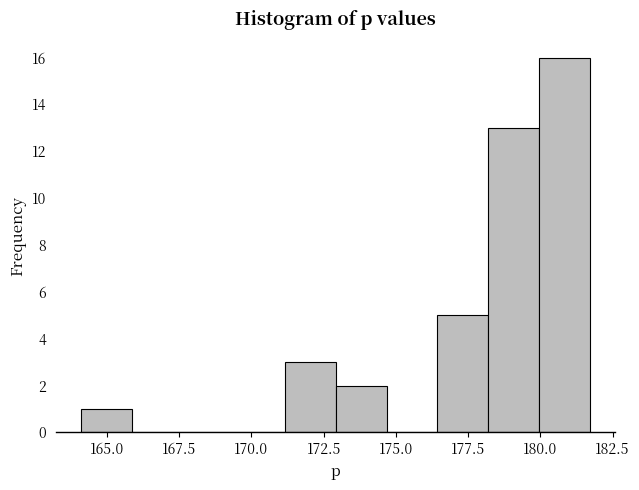

Read against the x-axis, roughly where is the centre of the tallest bar?

181.0